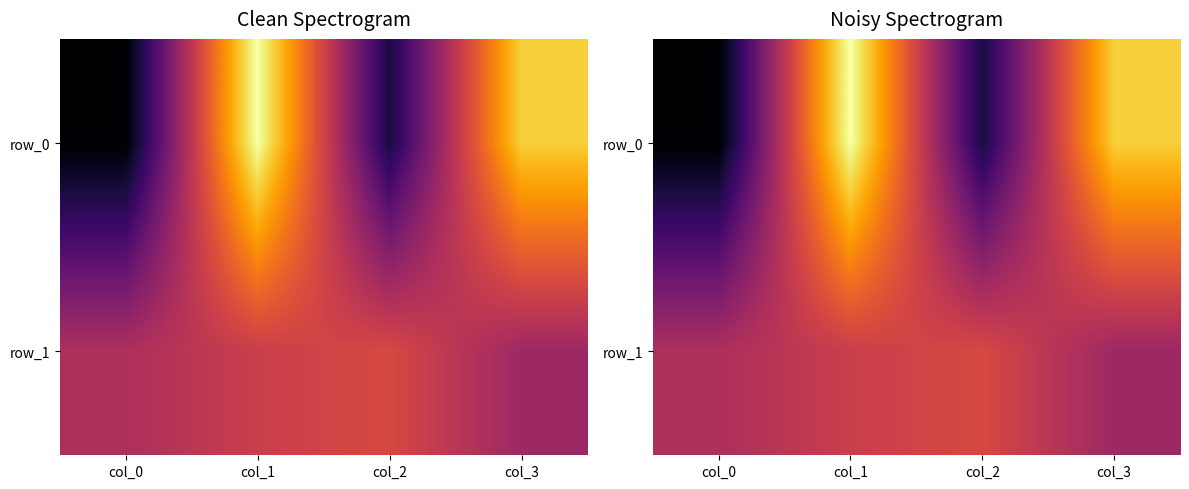

What is the maximum value for row_1?

56